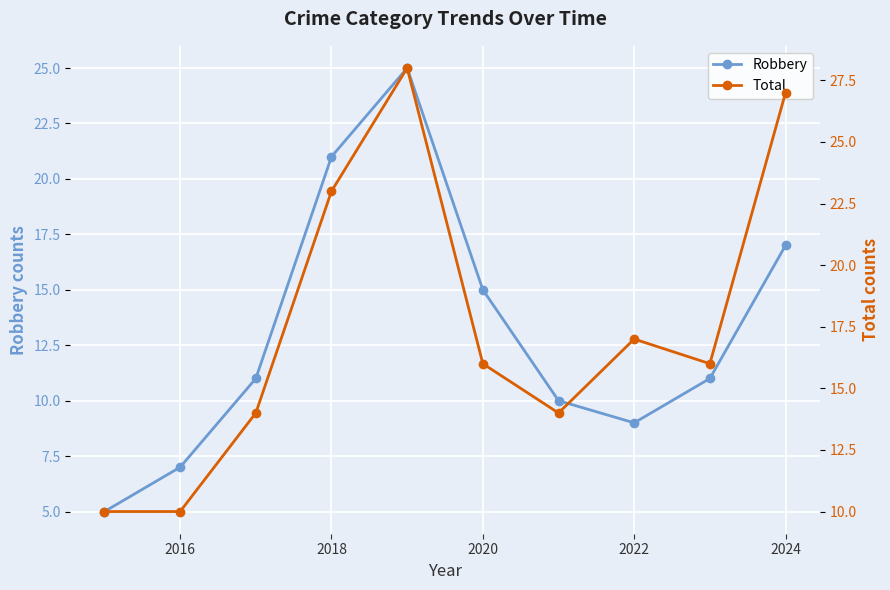

What is the average value of the Total series?

18